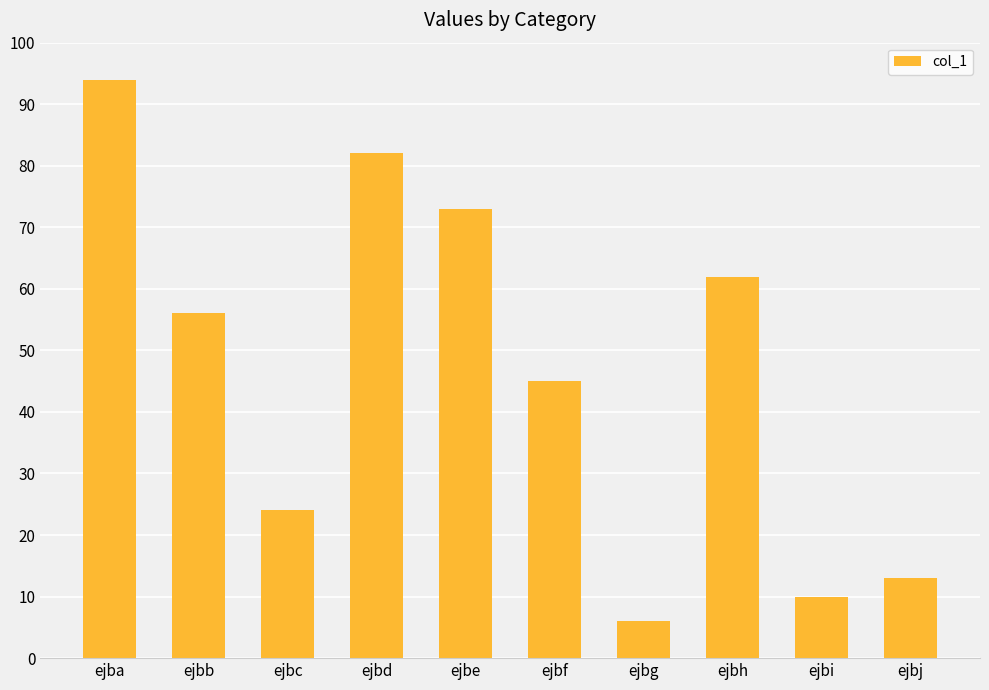

How many data points does each series have?

10